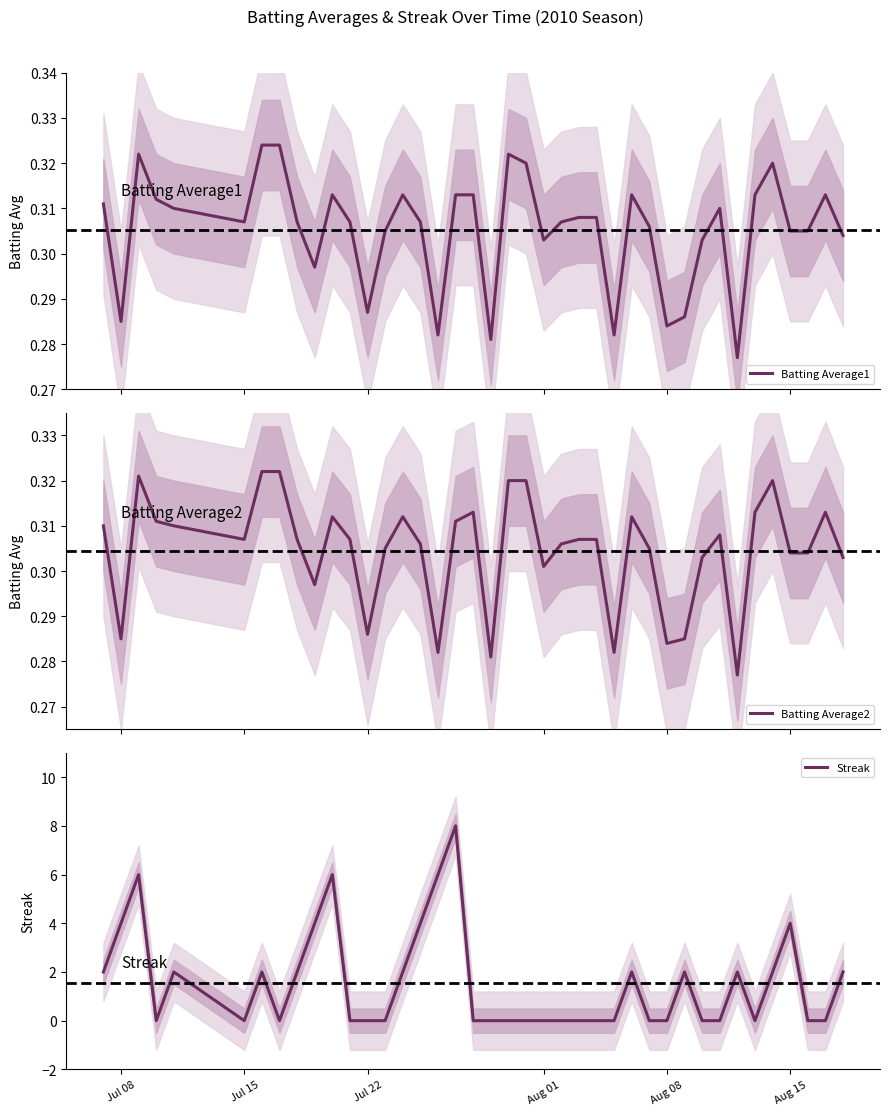

List the series in order of their peak value, lowest first.

Batting Average2, Batting Average1, Streak